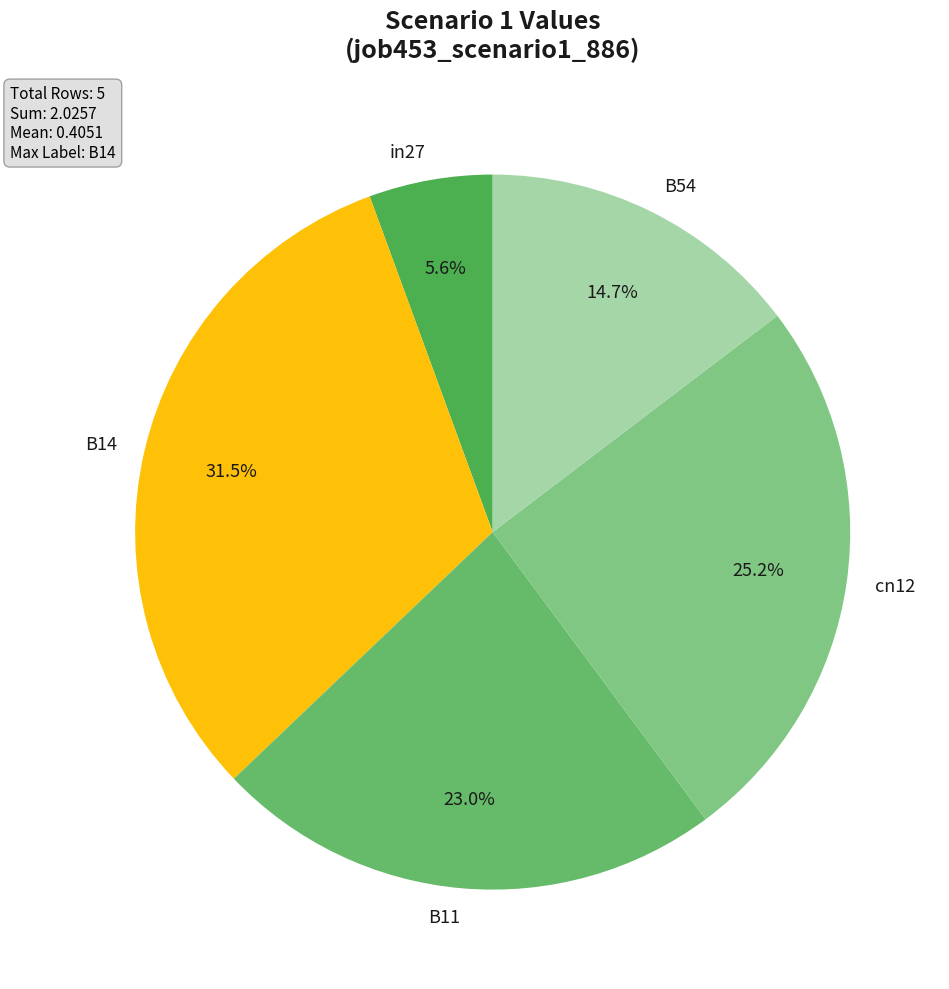

Which has a higher value, in27 or B14?

B14